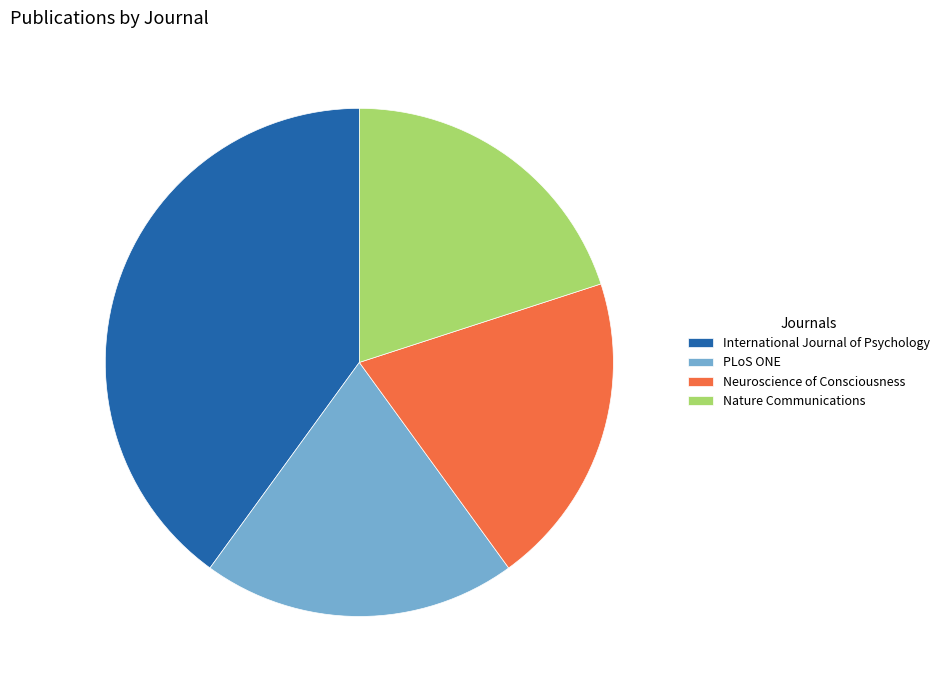

Approximately how many times larger is the value at Nature Communications compared to Neuroscience of Consciousness?

1.0